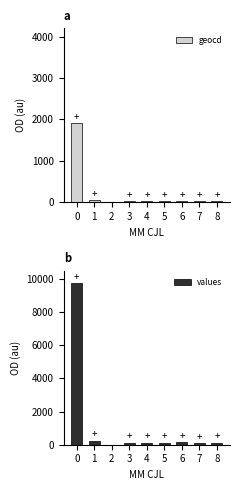

What is the value of the geocd bar at the 1st from the left?

1913